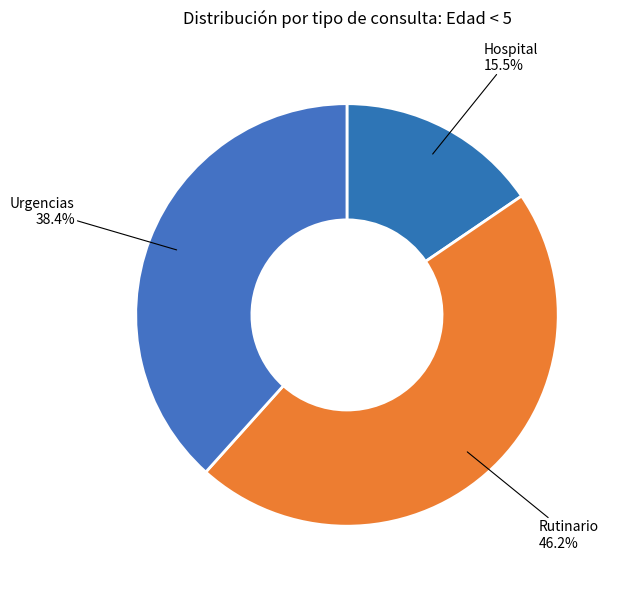

What percentage is NOT represented by Rutinario?

53.8%